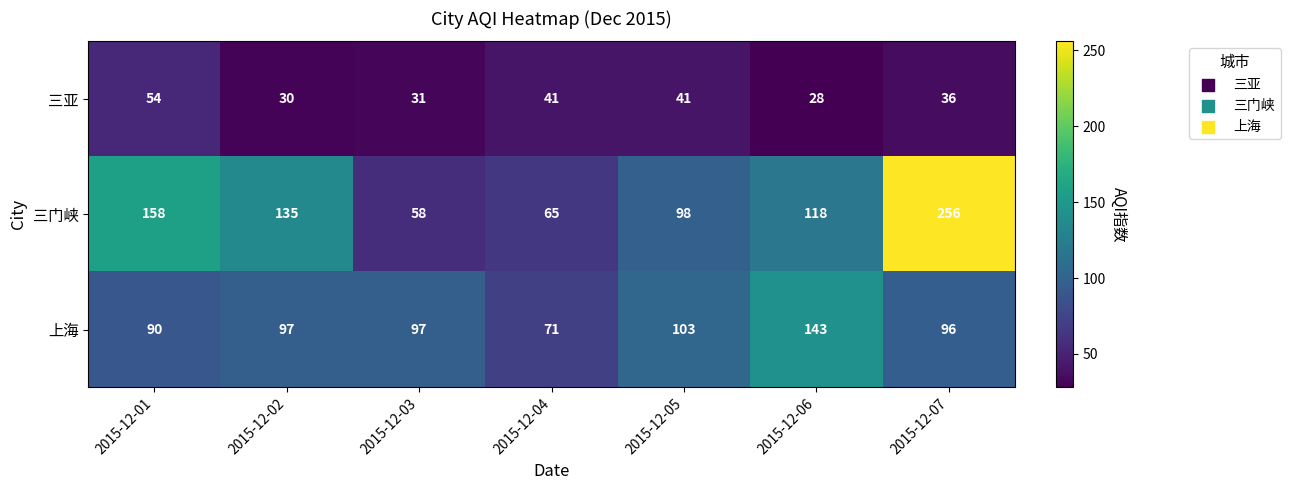

What is the average value of the 上海 series?

100